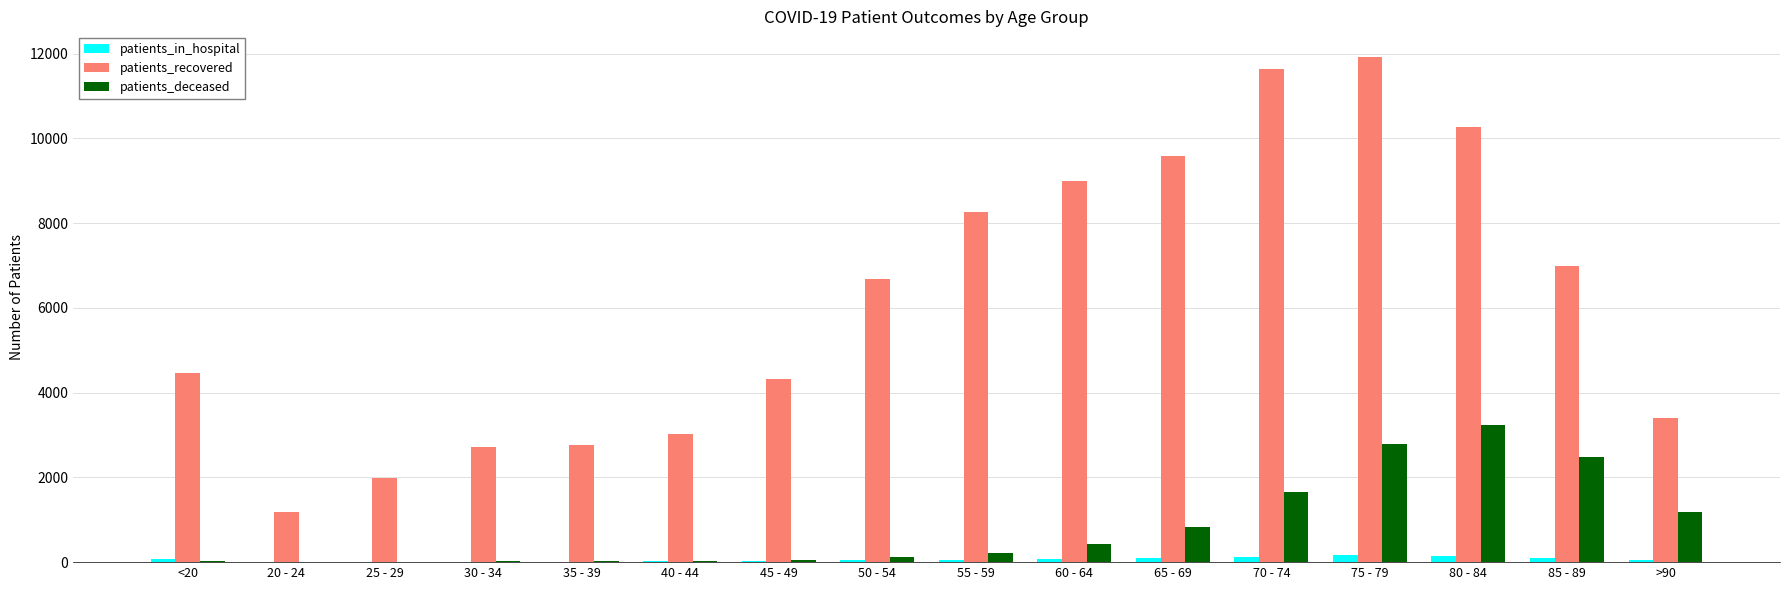

Count the number of categories in the chart.

16